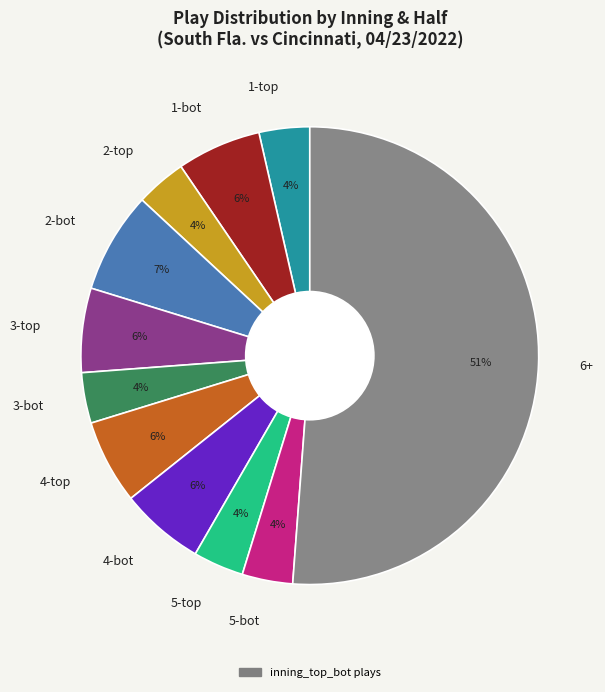

Which category accounts for the majority?

6+